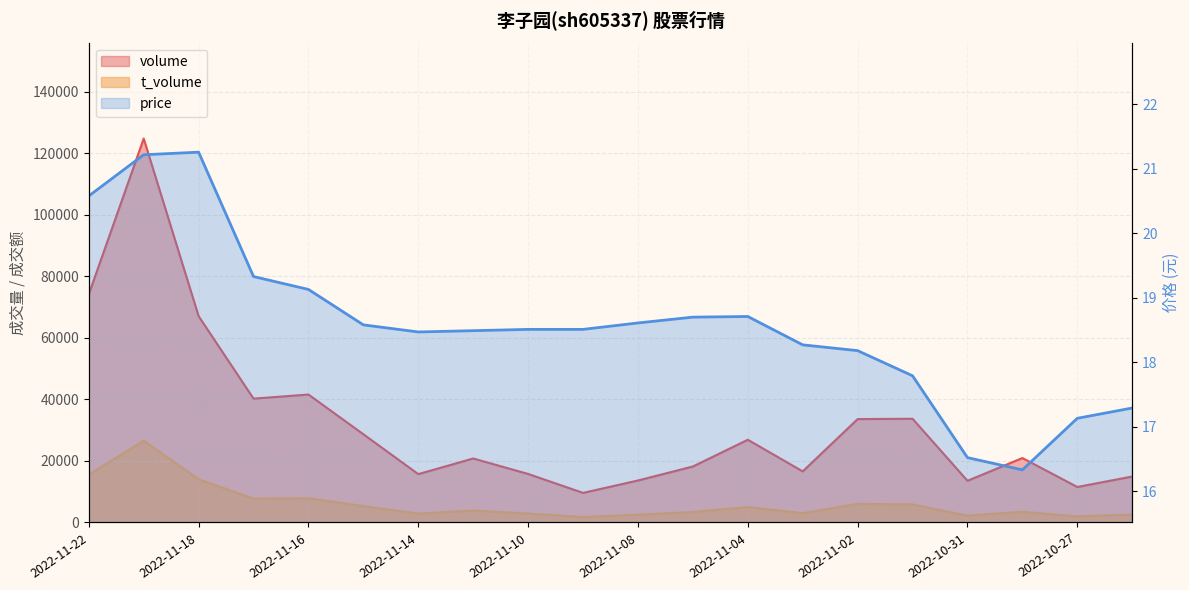

At which label does volume first exceed 20954?

2022-11-22